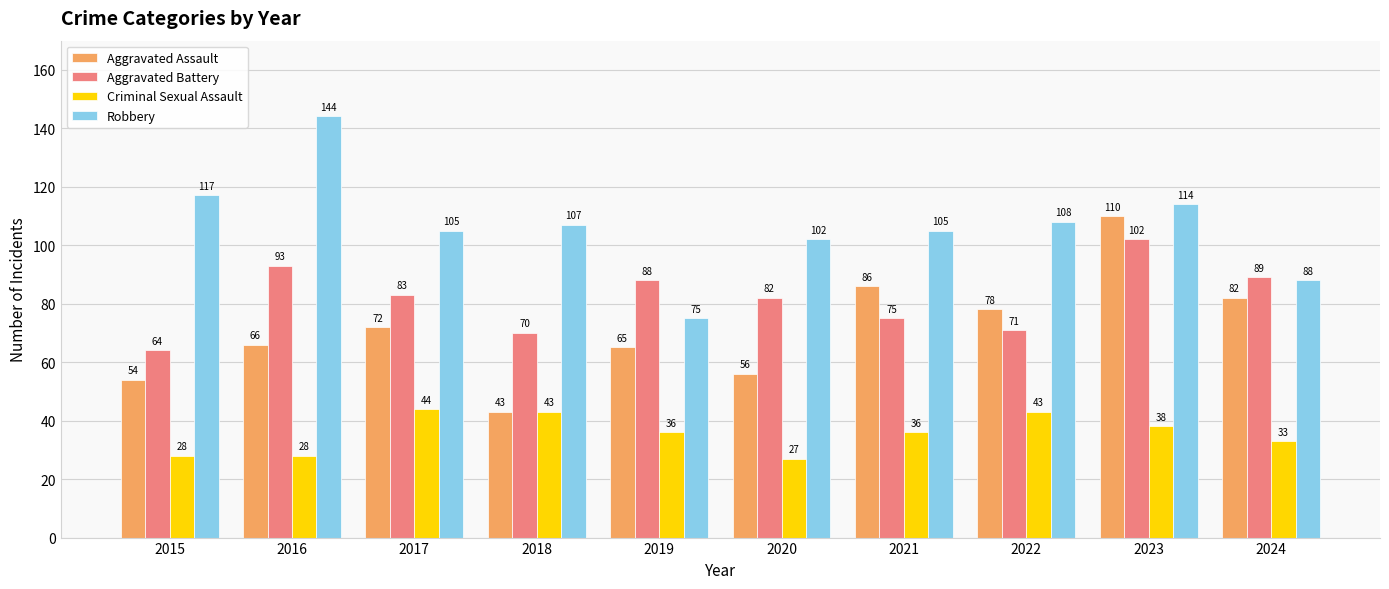

At which label does Aggravated Assault reach its minimum?

2018